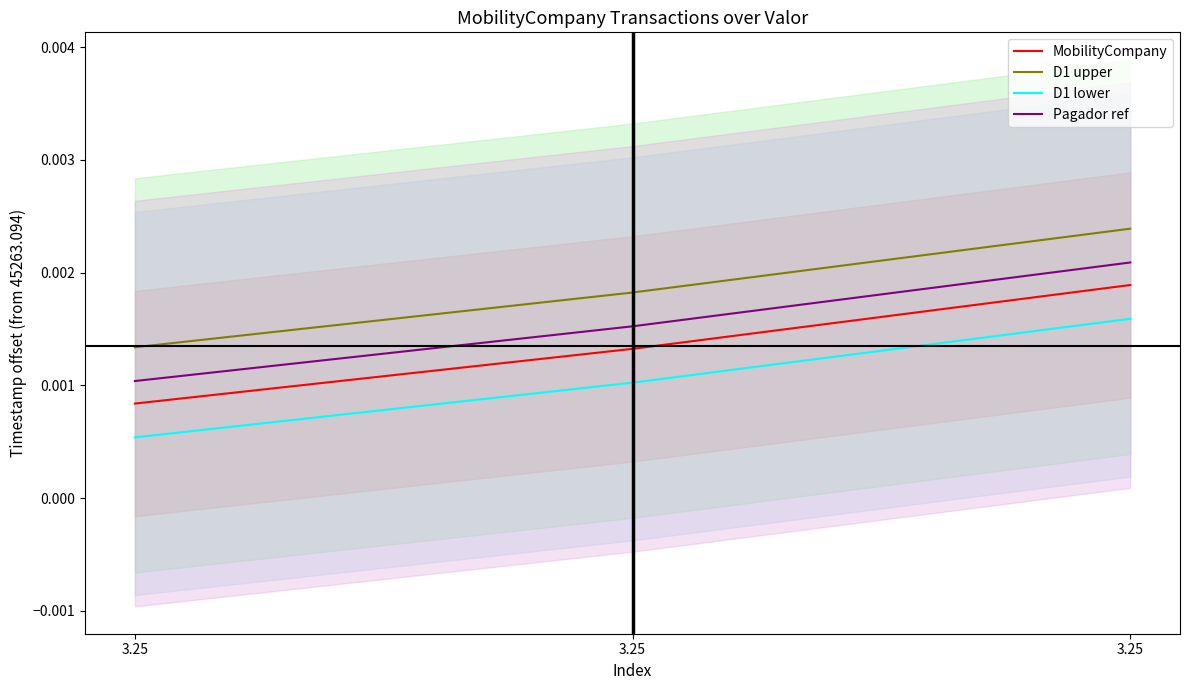

Which category has the highest value in the Pagador ref series?

3.25